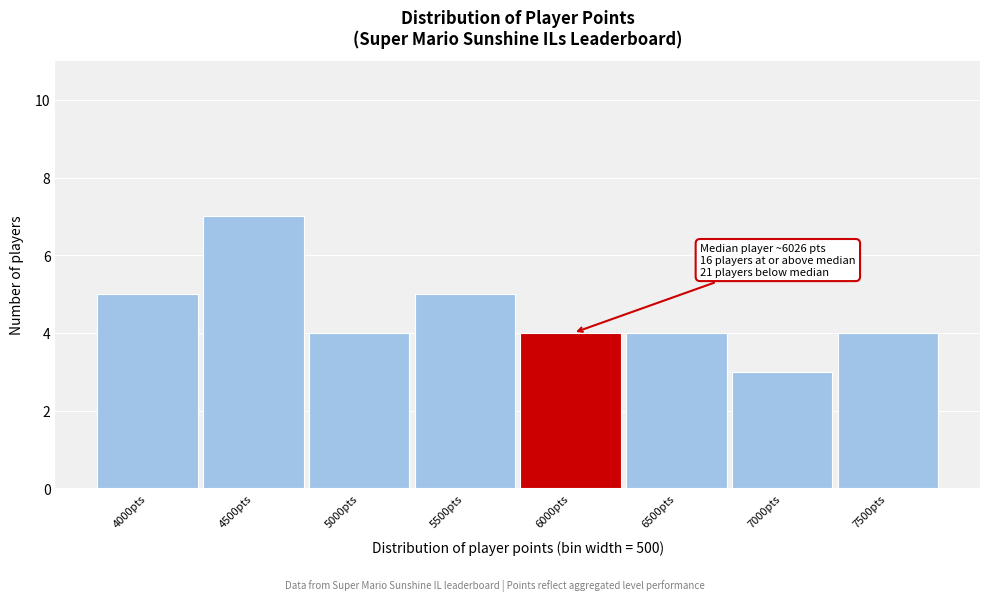

Reading right to left, extract all data points from this chart.

7500pts=4	7000pts=3	6500pts=4	6000pts=4	5500pts=5	5000pts=4	4500pts=7	4000pts=5